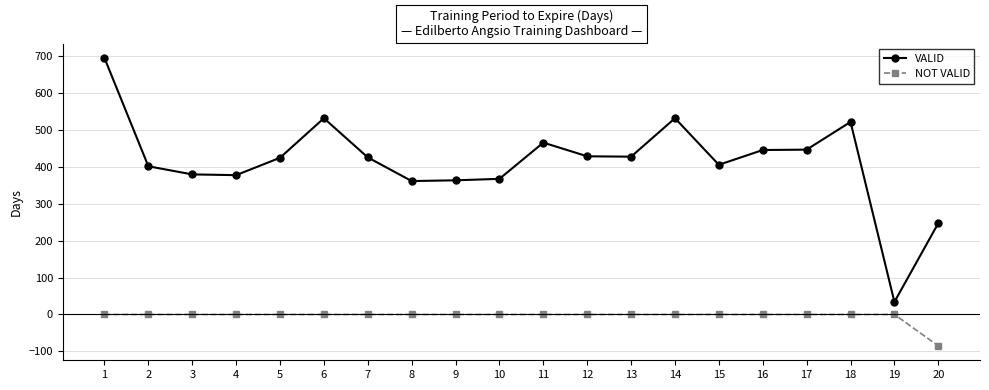

What is the average value of the VALID series?

414